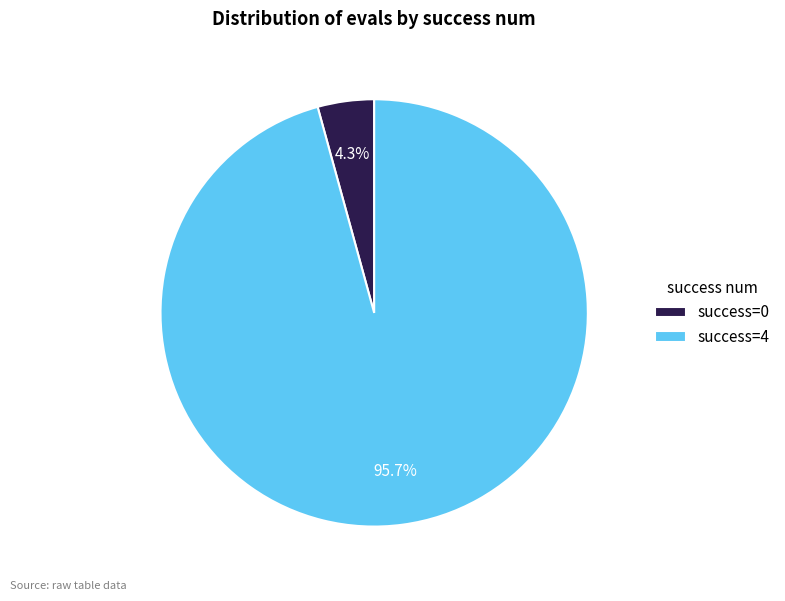

Rank the categories by value from lowest to highest.

success=0, success=4